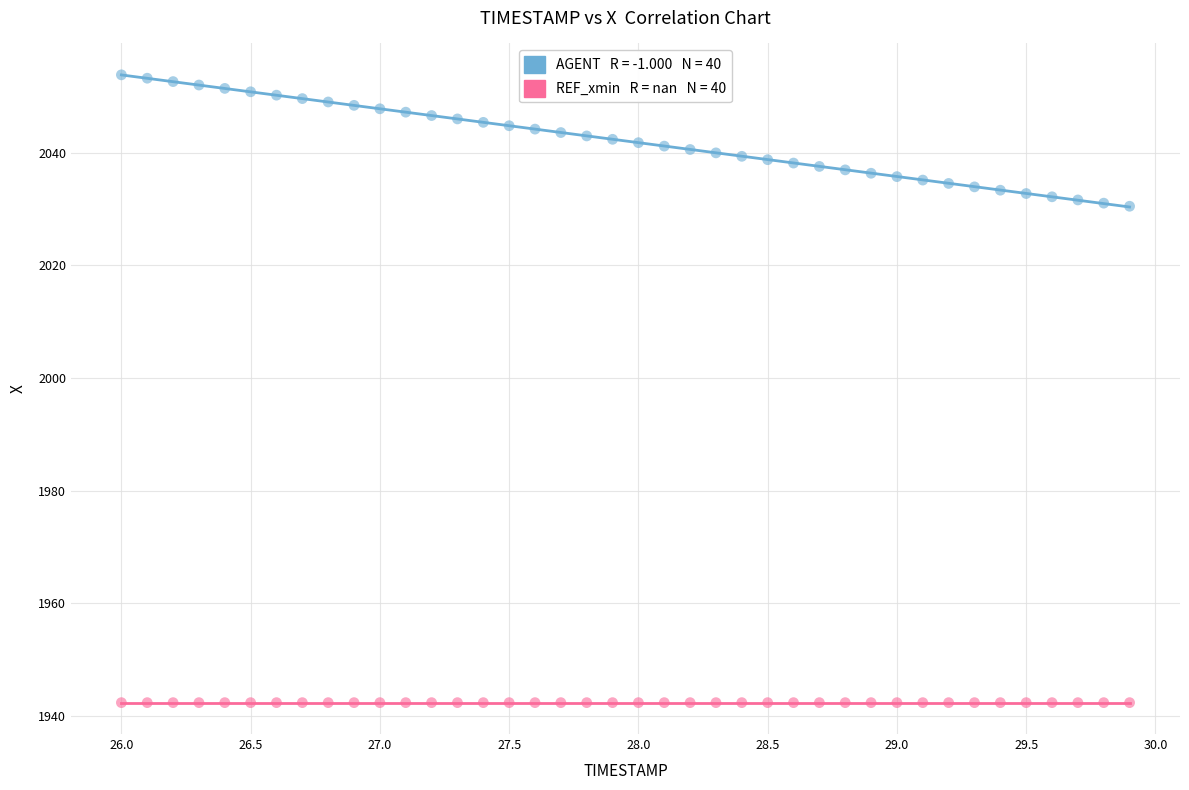

How many points are shown in the scatter plot?

80